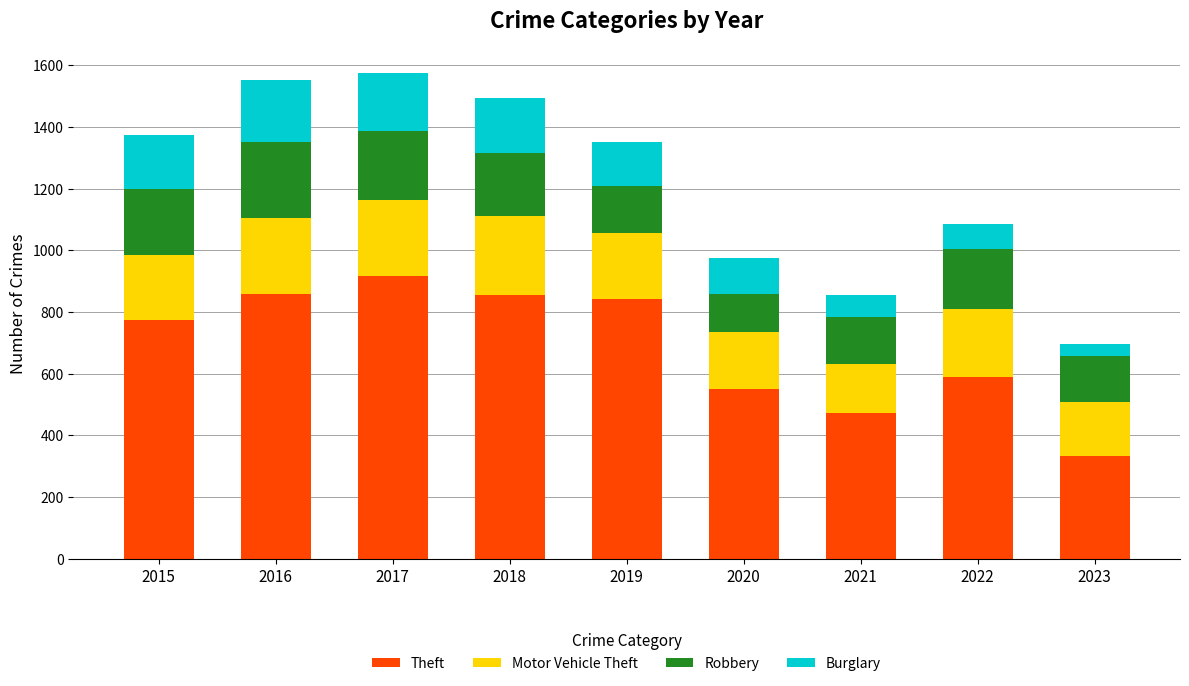

The value of Theft at 2019 is 316. True or false?

False